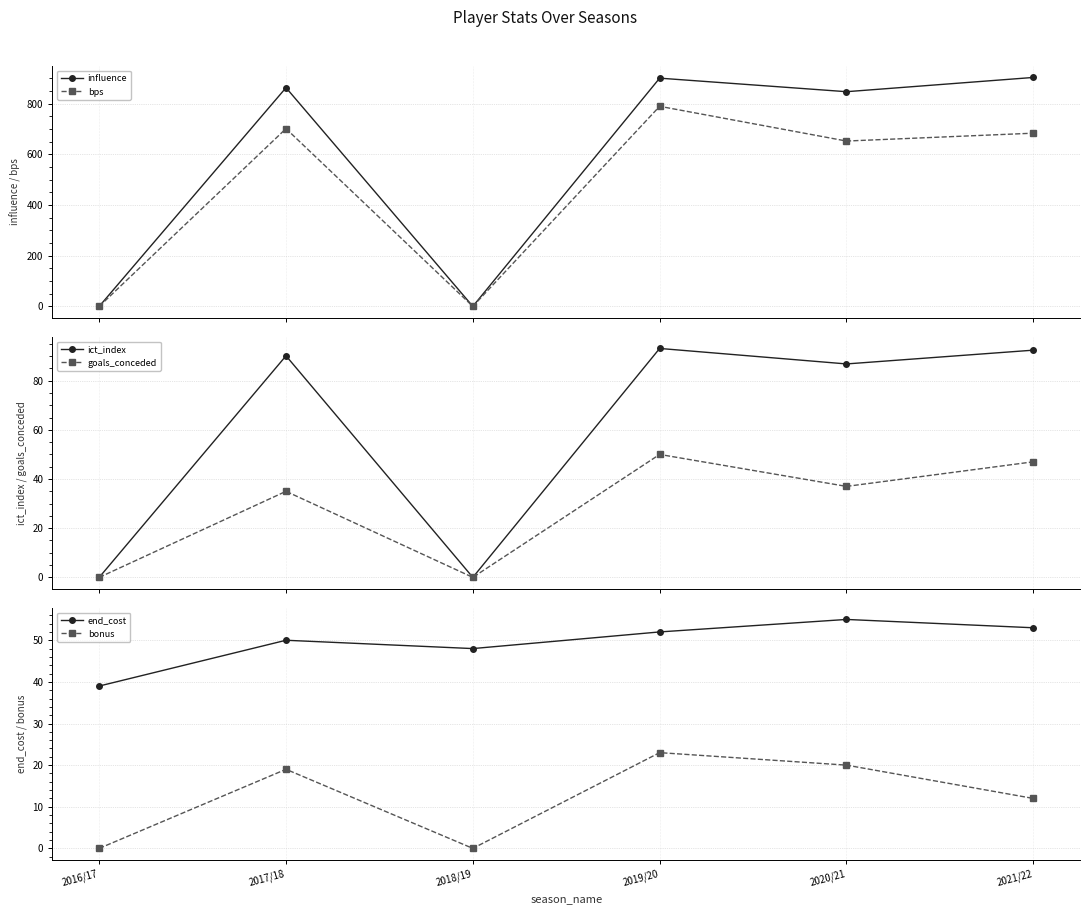

At which label does ict_index reach its peak?

2019/20